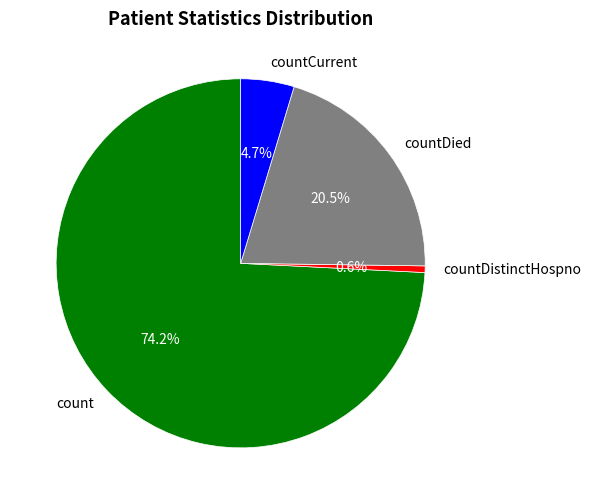

To the nearest percent, what is the difference between the largest and smallest slice percentages?

74%